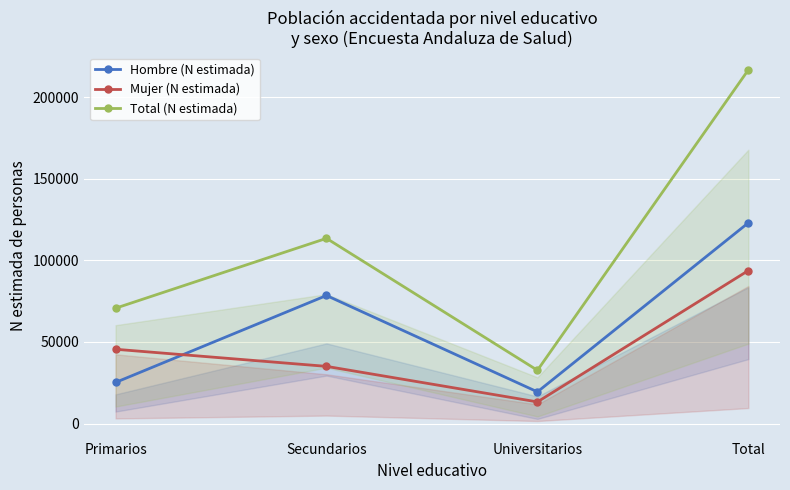

Count the number of data series in this chart.

3